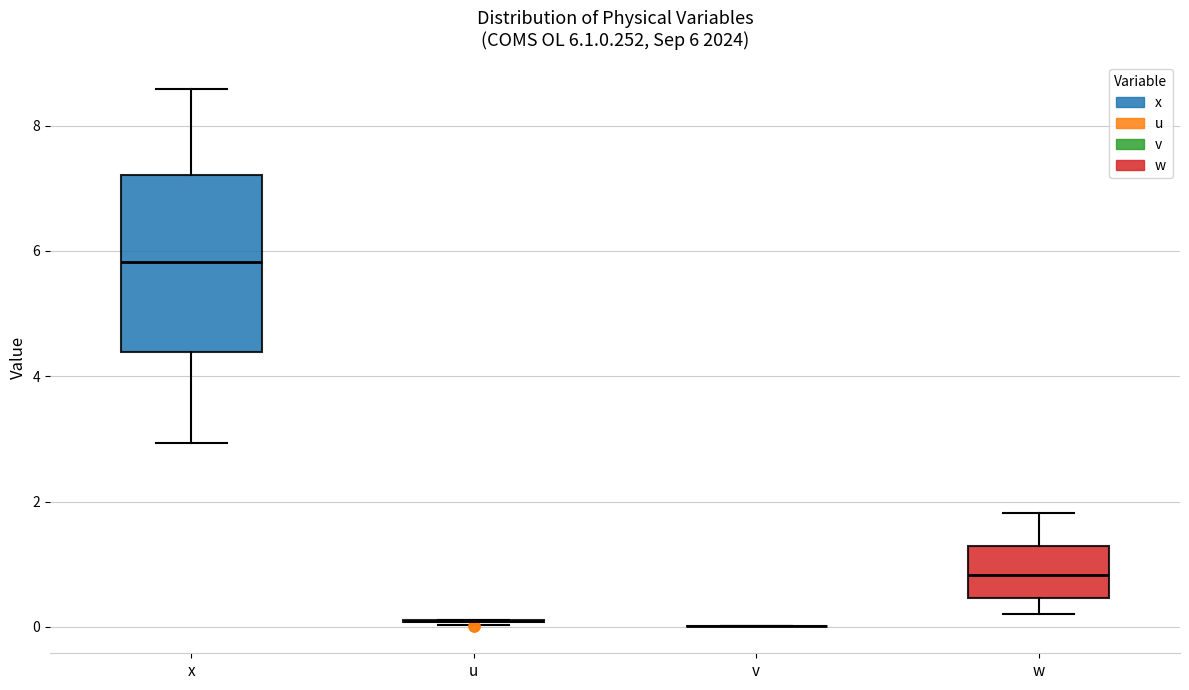

Which box is the tallest, from its lower edge to its upper edge?

x